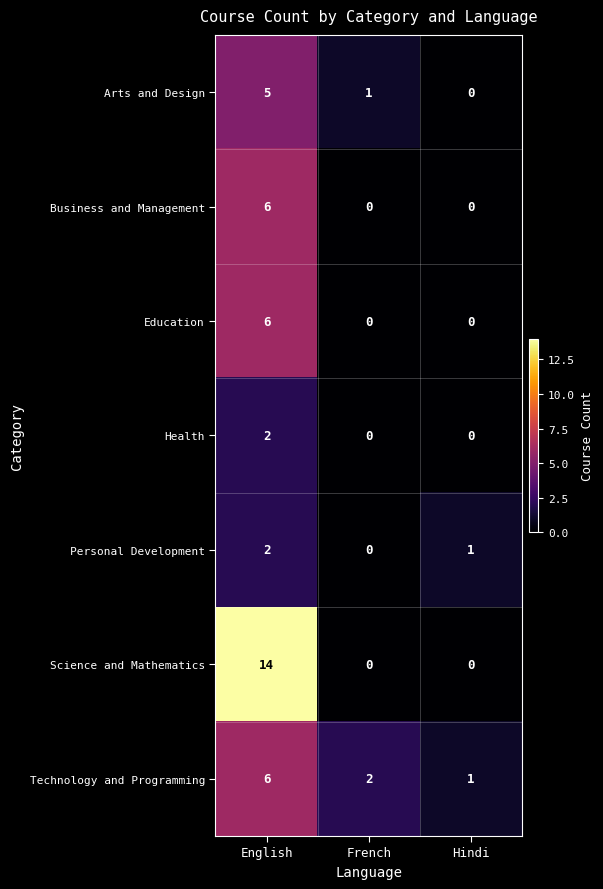

At which category is the sum across all series the highest?

English